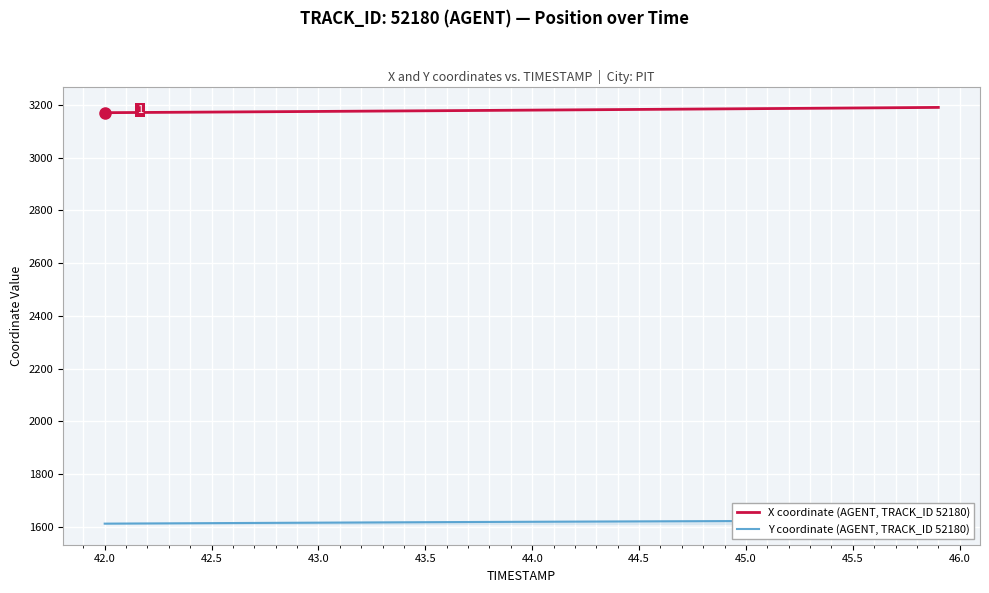

The value of X coordinate (AGENT, TRACK_ID 52180) at 44.0 is 4611.0. True or false?

False